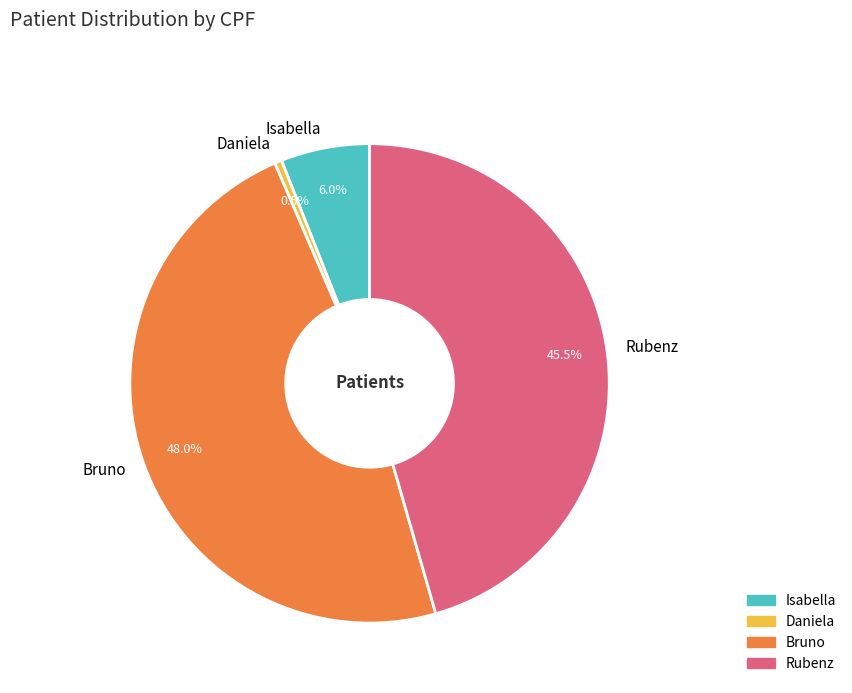

What percentage is the Isabella slice, to the nearest percent?

6%